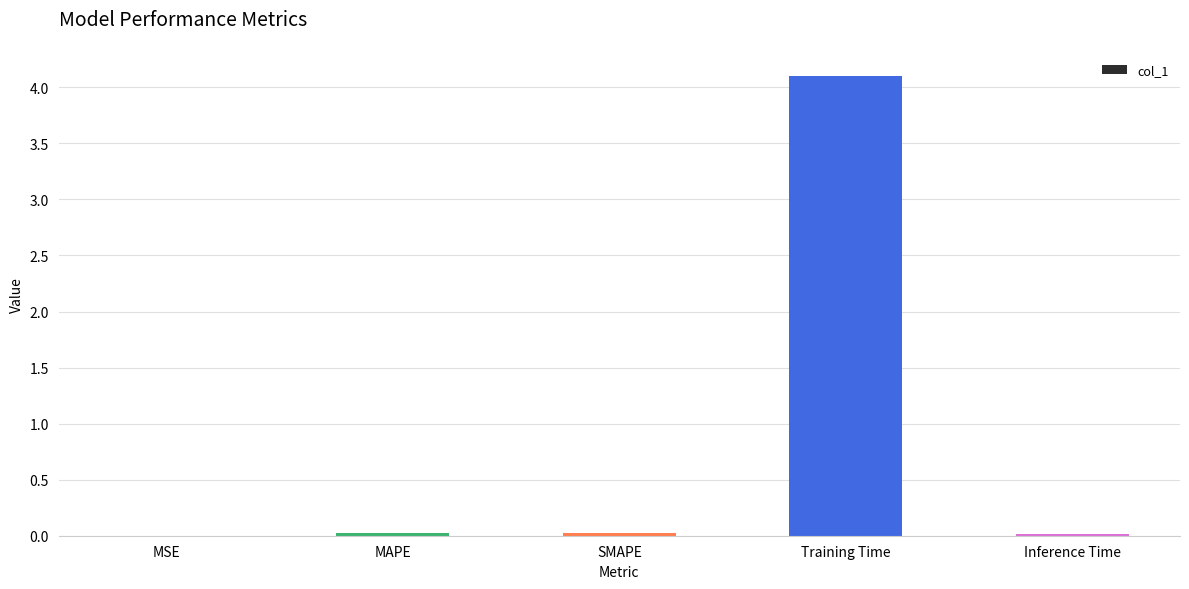

At which category does the chart reach its peak across all series?

Training Time